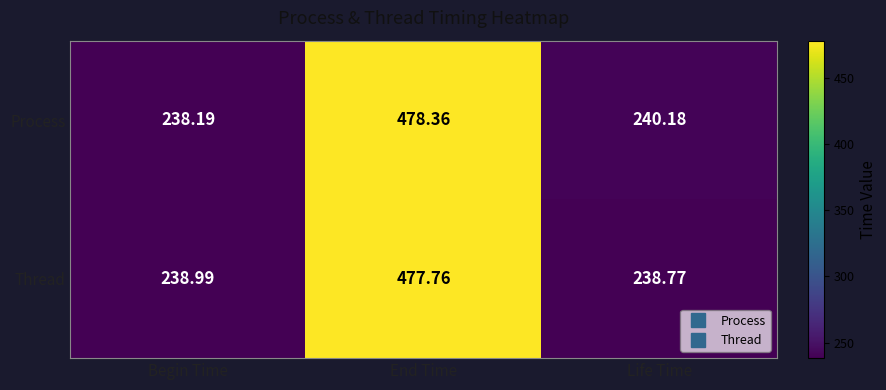

Where does the Process series first go above 240?

End Time